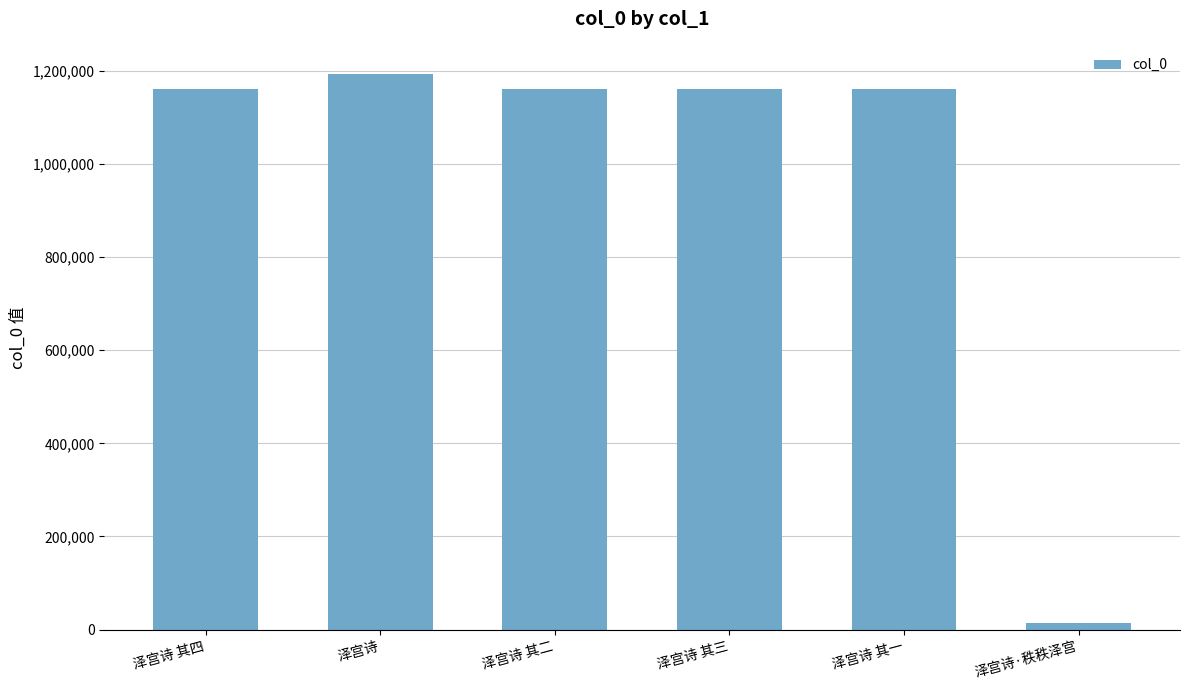

What is the average value?

974957